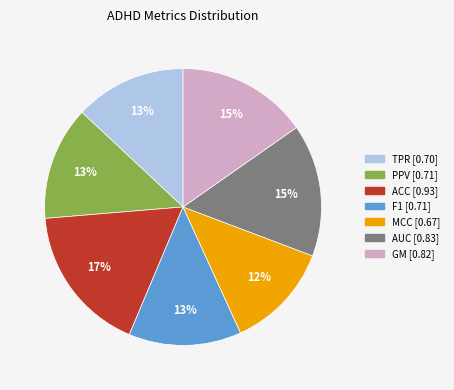

Which category has the biggest portion of the pie?

ACC